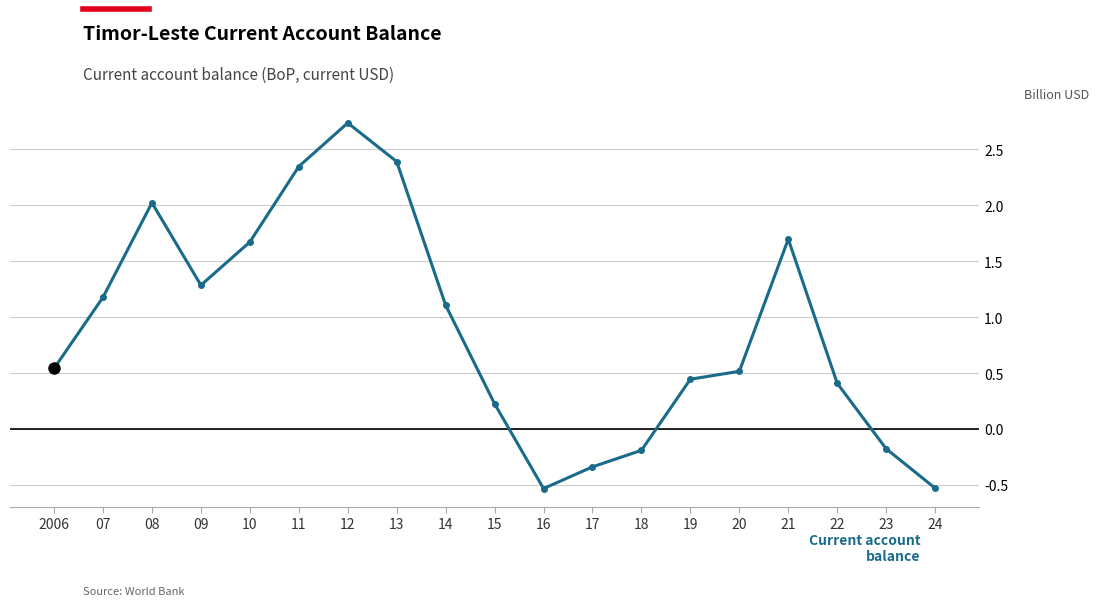

The value at 24 is -0.7. True or false?

False